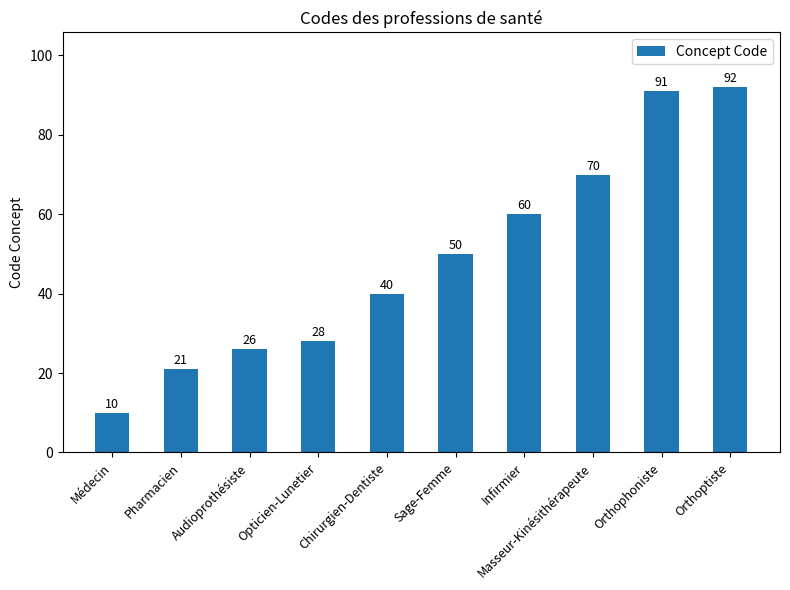

What is the approximate value at Sage-Femme, to the nearest 10?

50